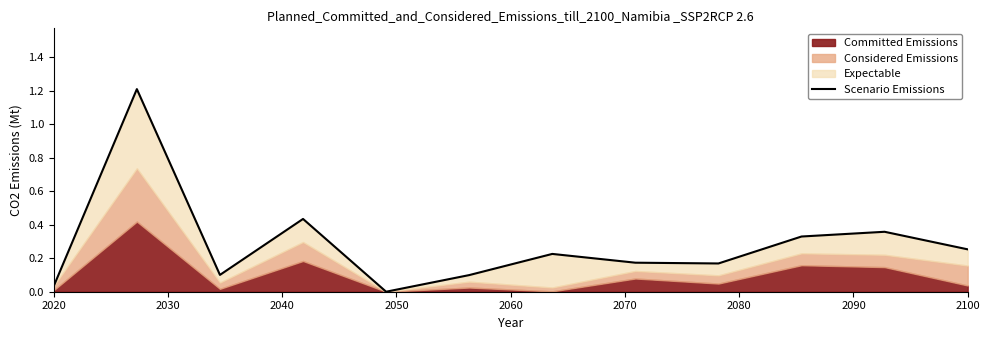

What is the sum of all values?

3.4